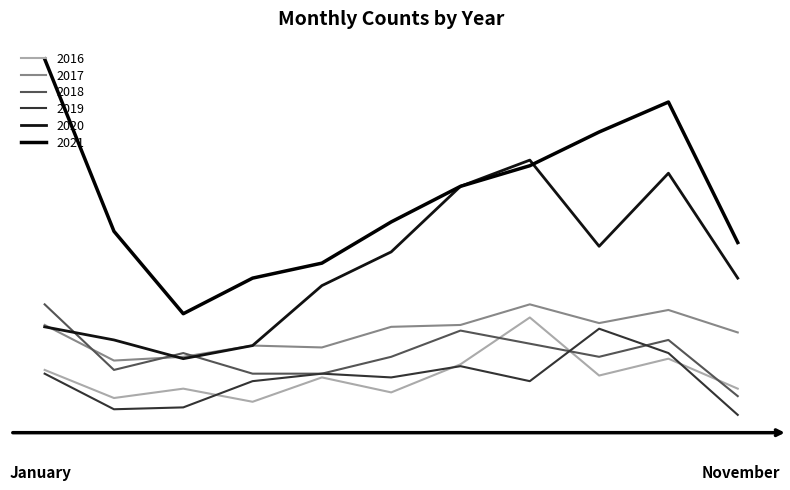

What is the sum of all 2019 values?

509